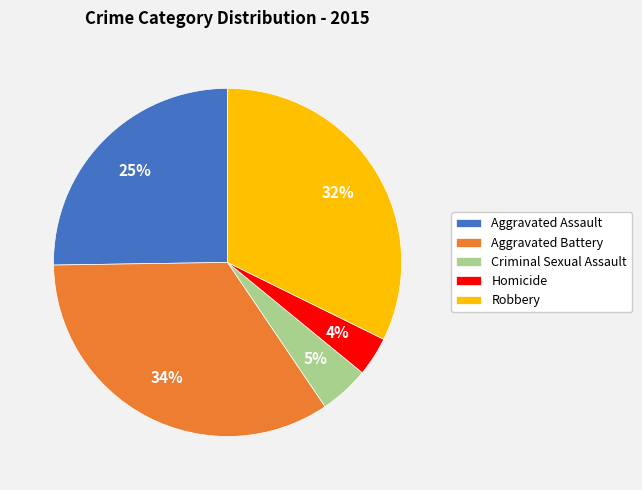

Which slice is the largest?

Aggravated Battery